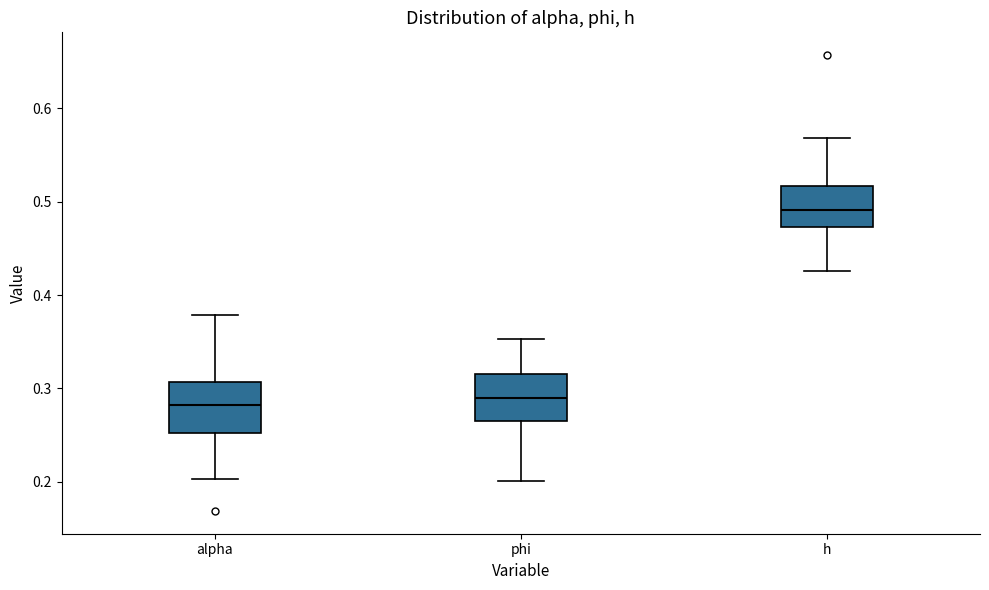

Reading left to right, transcribe this box plot: for each box, give where its median line is, the range the box spans, and where its two whiskers end, as read against the y-axis. The values are not printed on the chart, so give them approximately, as read against the axis.

alpha: median 0.28, box 0.25 to 0.31, whiskers 0.20 to 0.38
phi: median 0.29, box 0.27 to 0.32, whiskers 0.20 to 0.35
h: median 0.49, box 0.47 to 0.52, whiskers 0.43 to 0.57